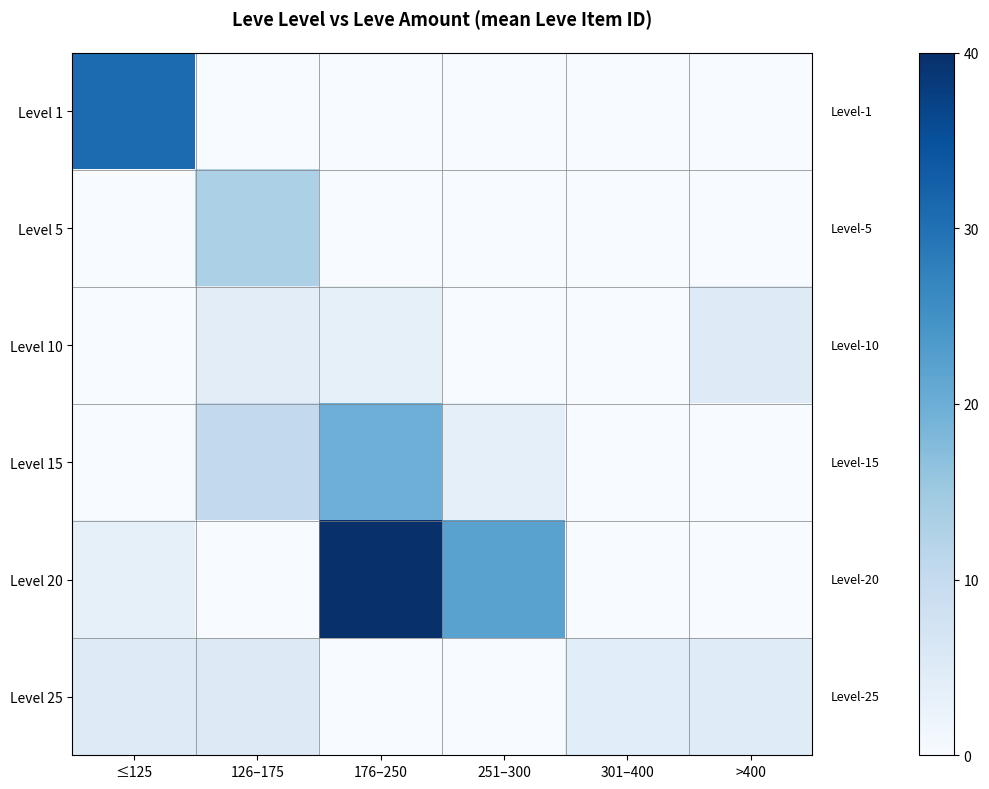

Reading left to right, what are all the values shown in this chart?

Level 1: ≤125=30.8	126–175=0.0	176–250=0.0	251–300=0.0	301–400=0.0	>400=0.0
Level 5: ≤125=0.0	126–175=13.2	176–250=0.0	251–300=0.0	301–400=0.0	>400=0.0
Level 10: ≤125=0.0	126–175=4.2	176–250=3.3	251–300=0.0	301–400=0.0	>400=5.0
Level 15: ≤125=0.0	126–175=10.4	176–250=19.7	251–300=3.5	301–400=0.0	>400=0.0
Level 20: ≤125=3.3	126–175=0.0	176–250=40.0	251–300=22.1	301–400=0.0	>400=0.0
Level 25: ≤125=5.0	126–175=5.1	176–250=0.0	251–300=0.0	301–400=4.3	>400=4.7